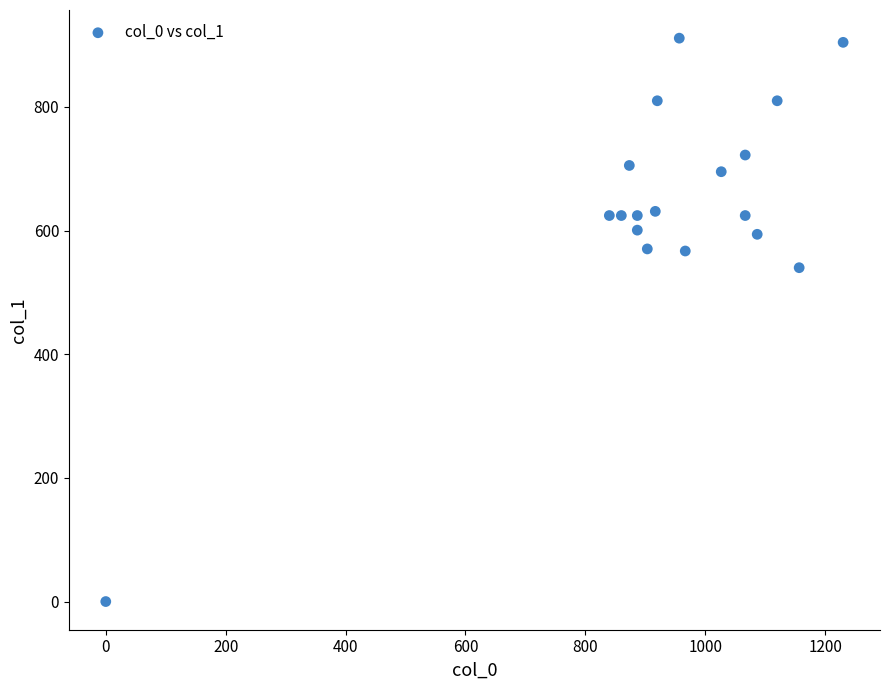

What Y value in the scatter plot is closest to 455?

540.0